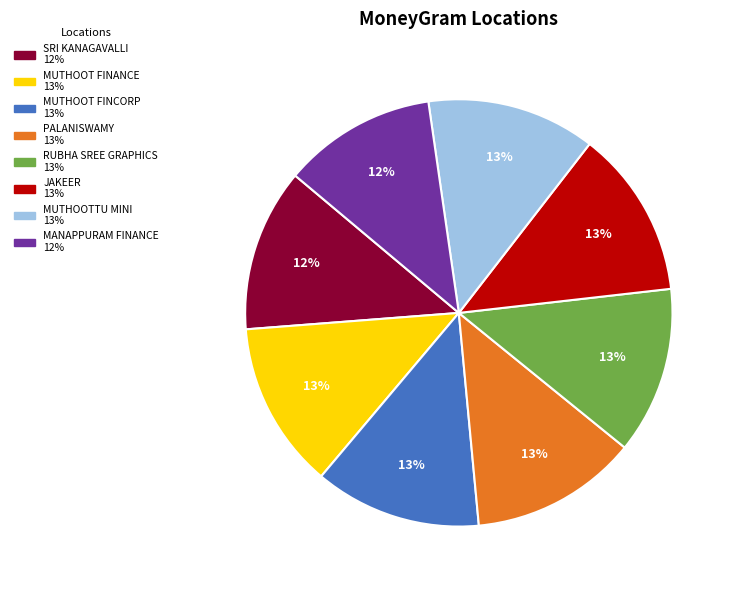

How many slices are in this pie chart?

8